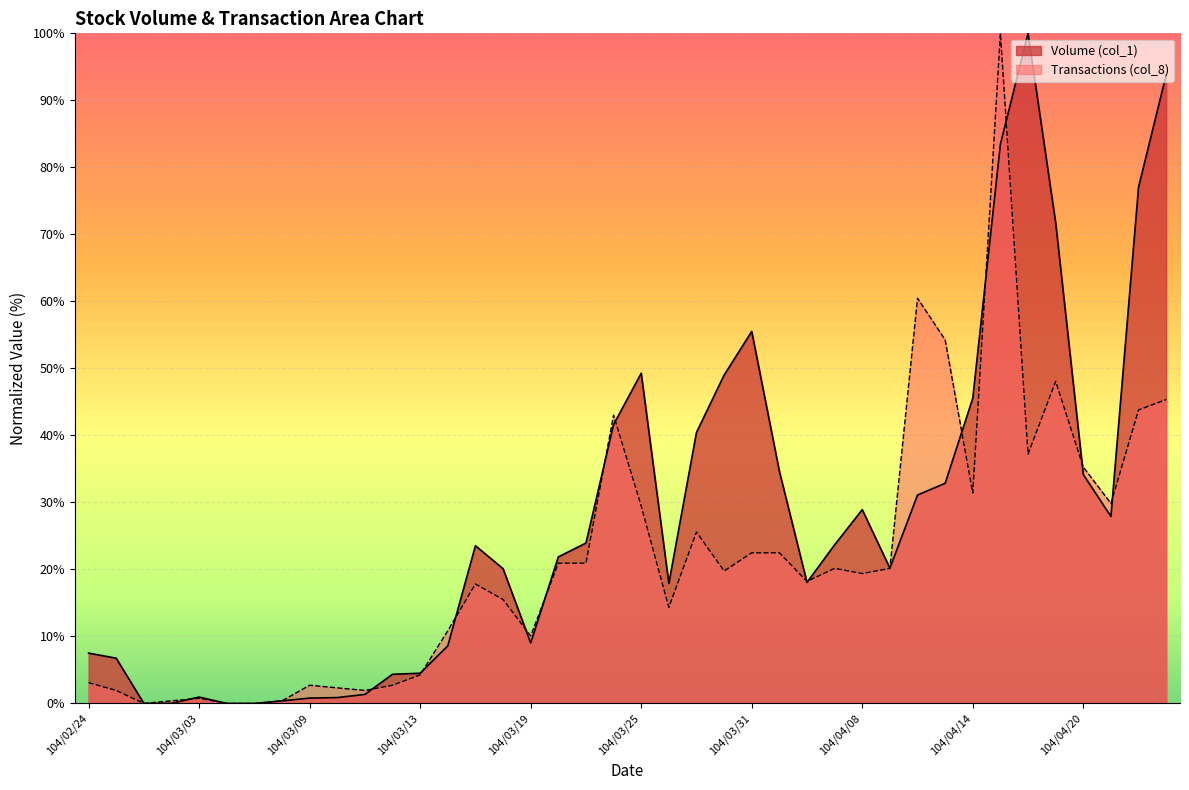

Which category has the lowest value across all series?

104/02/26